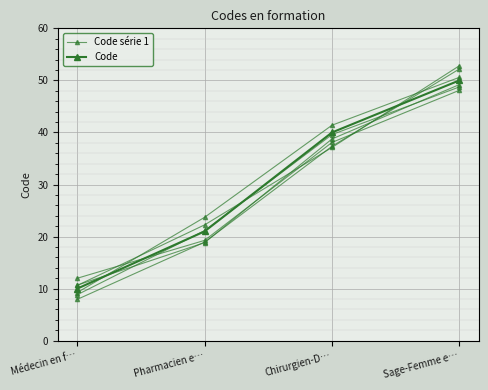

Rank the series by their maximum value, from lowest to highest.

Code, Code série 1